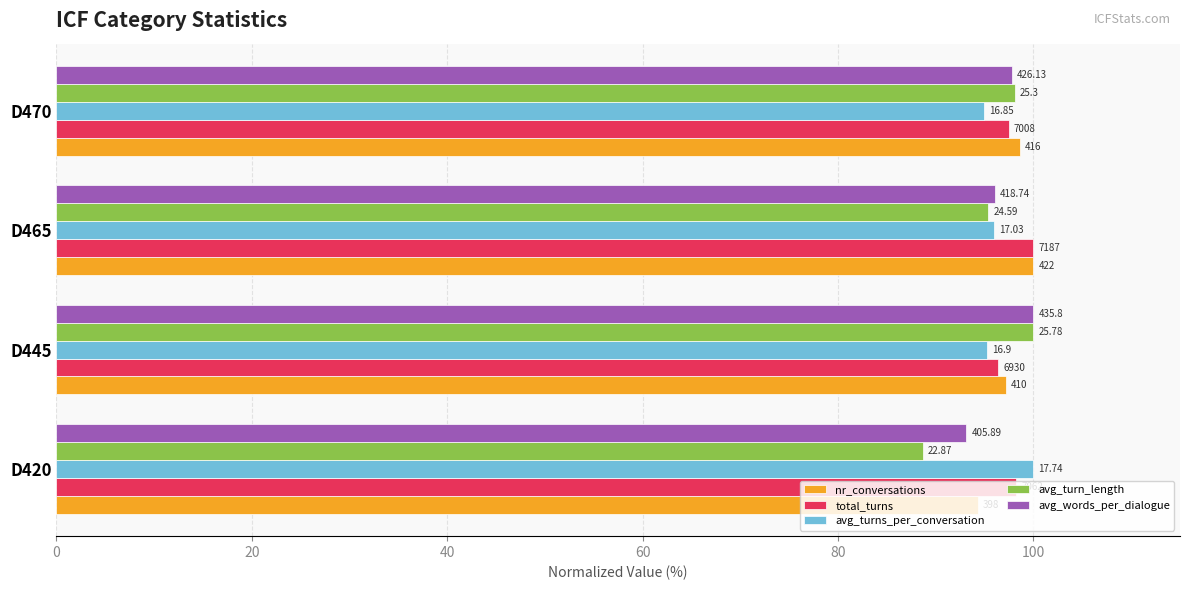

At how many categories does at least one series exceed 96?

4